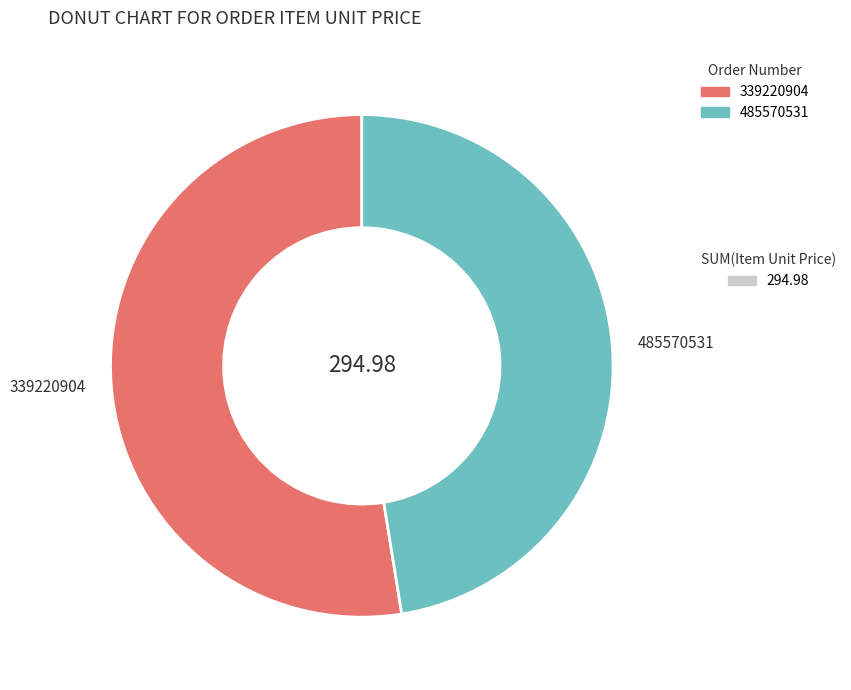

Is the sum of 485570531 and 339220904 greater than half?

Yes